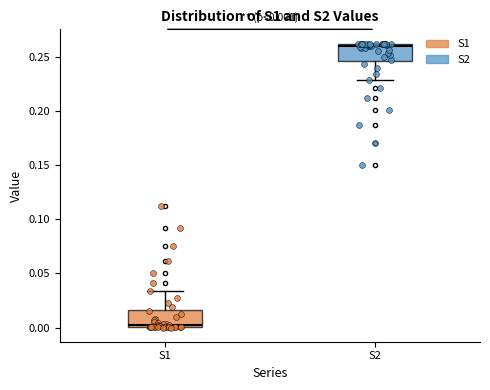

Which box has the lowest median line?

S1